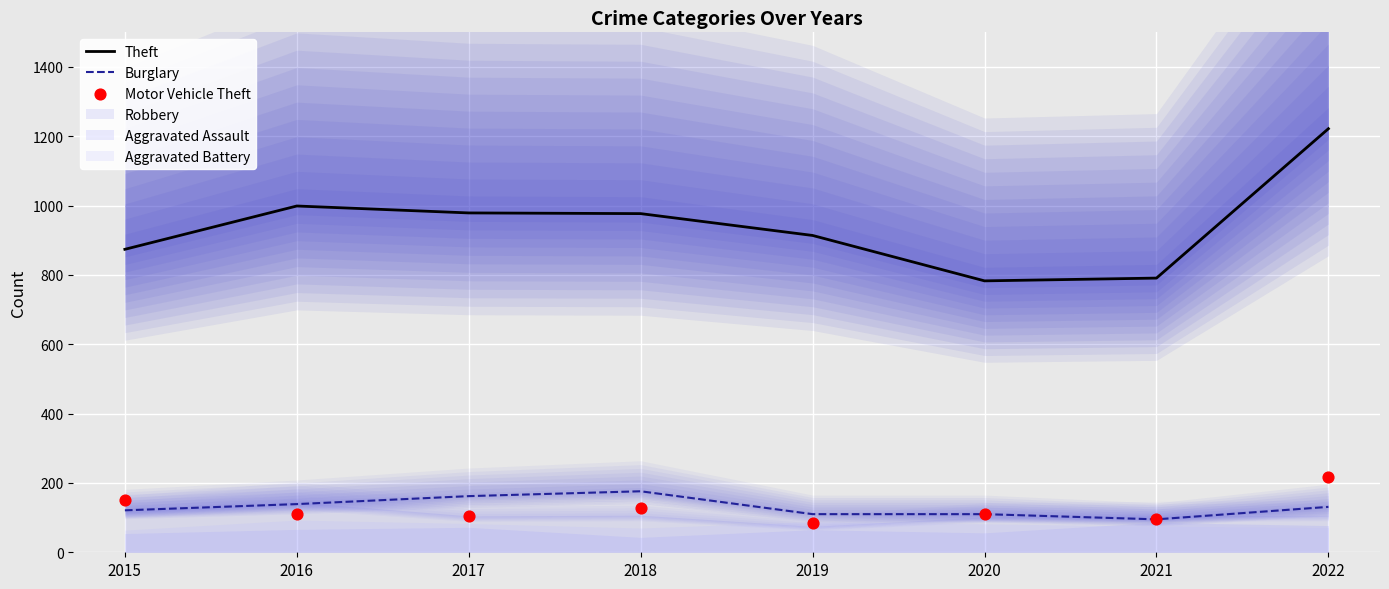

What is the total value across all series at 2018?

1280